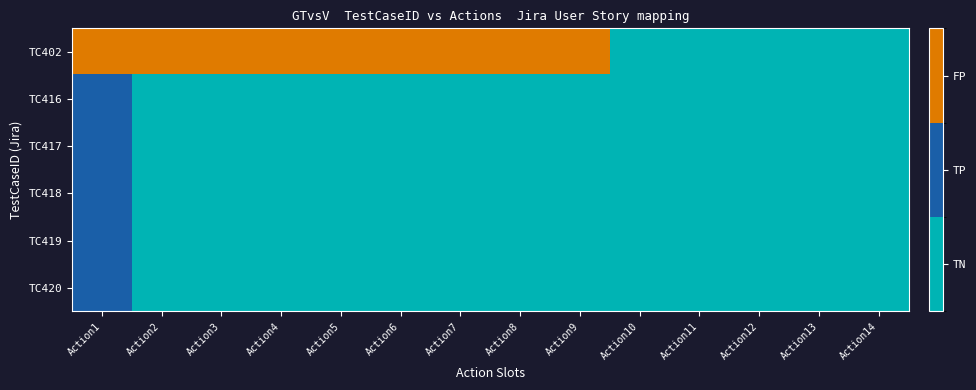

Reading right to left, what are all the values shown in this chart?

TC402: Action14=0	Action13=0	Action12=0	Action11=0	Action10=0	Action9=2	Action8=2	Action7=2	Action6=2	Action5=2	Action4=2	Action3=2	Action2=2	Action1=2
TC416: Action14=0	Action13=0	Action12=0	Action11=0	Action10=0	Action9=0	Action8=0	Action7=0	Action6=0	Action5=0	Action4=0	Action3=0	Action2=0	Action1=1
TC417: Action14=0	Action13=0	Action12=0	Action11=0	Action10=0	Action9=0	Action8=0	Action7=0	Action6=0	Action5=0	Action4=0	Action3=0	Action2=0	Action1=1
TC418: Action14=0	Action13=0	Action12=0	Action11=0	Action10=0	Action9=0	Action8=0	Action7=0	Action6=0	Action5=0	Action4=0	Action3=0	Action2=0	Action1=1
TC419: Action14=0	Action13=0	Action12=0	Action11=0	Action10=0	Action9=0	Action8=0	Action7=0	Action6=0	Action5=0	Action4=0	Action3=0	Action2=0	Action1=1
TC420: Action14=0	Action13=0	Action12=0	Action11=0	Action10=0	Action9=0	Action8=0	Action7=0	Action6=0	Action5=0	Action4=0	Action3=0	Action2=0	Action1=1